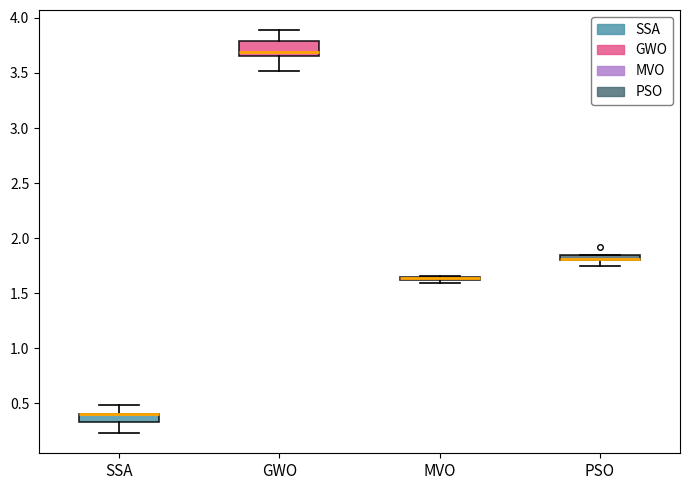

Which box is the tallest, from its lower edge to its upper edge?

GWO